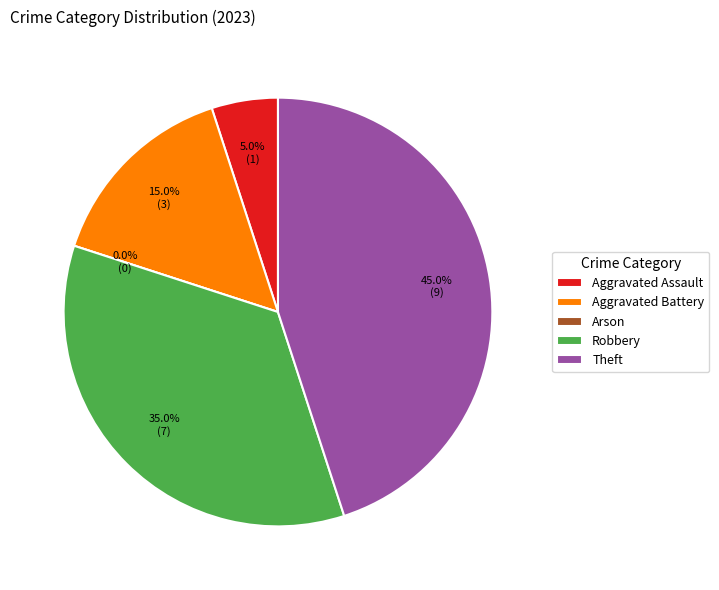

To the nearest percent, what is the average slice percentage?

20%